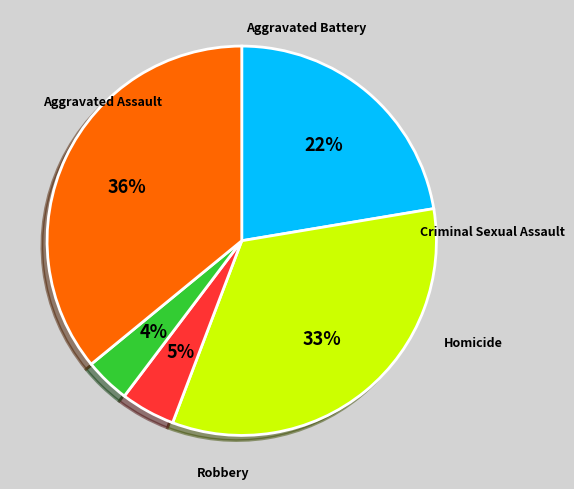

Is there any slice that represents more than half of the pie?

No